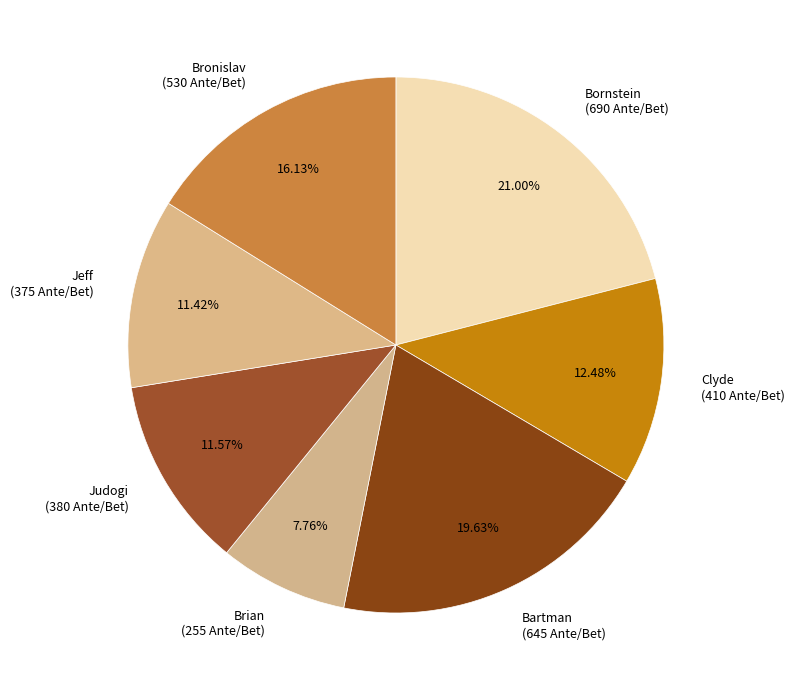

Combined, do Bronislav and Brian account for over 50%?

No